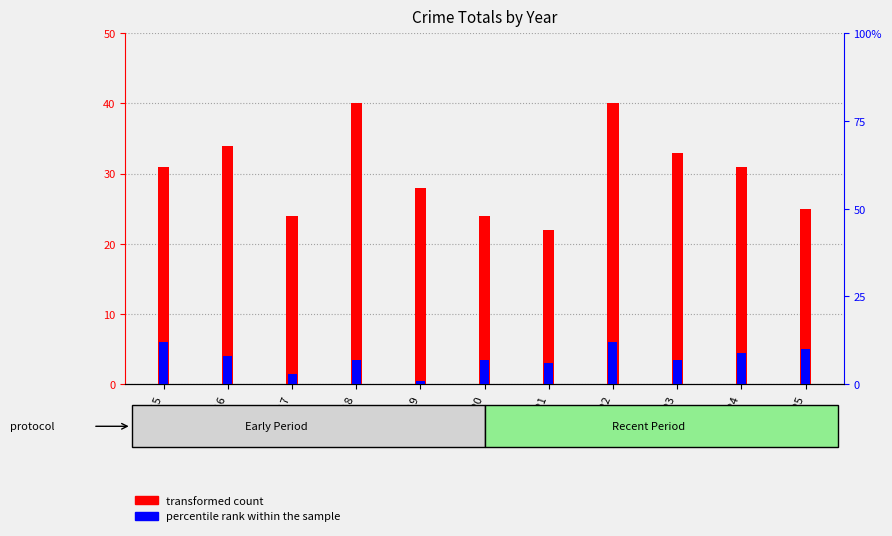

At which label does percentile rank within the sample first exceed 7?

2015